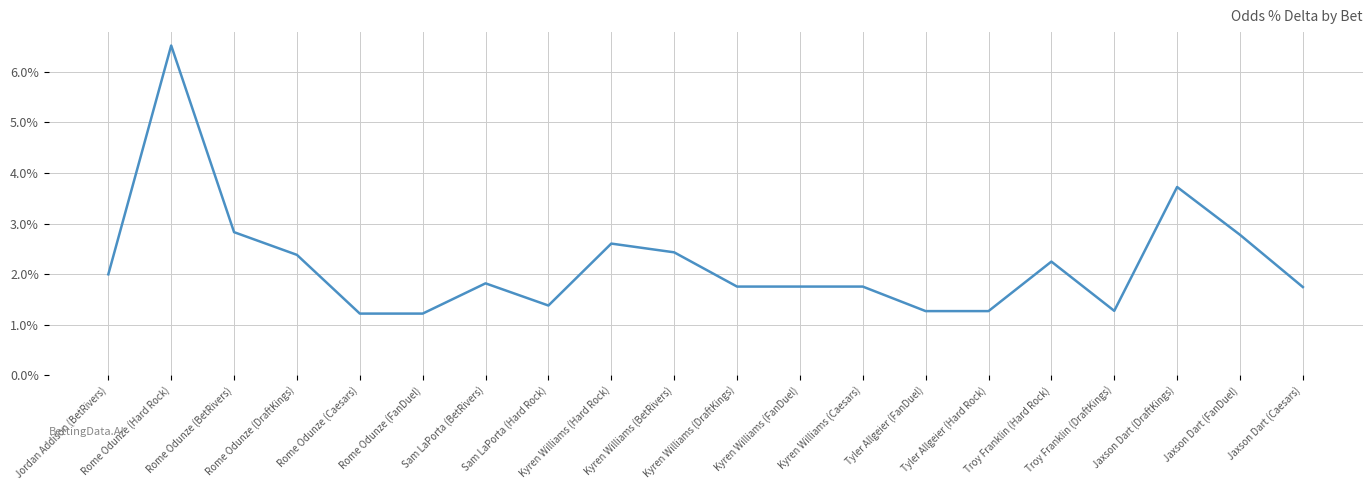

Where is the first local maximum?

Rome Odunze (Hard Rock)